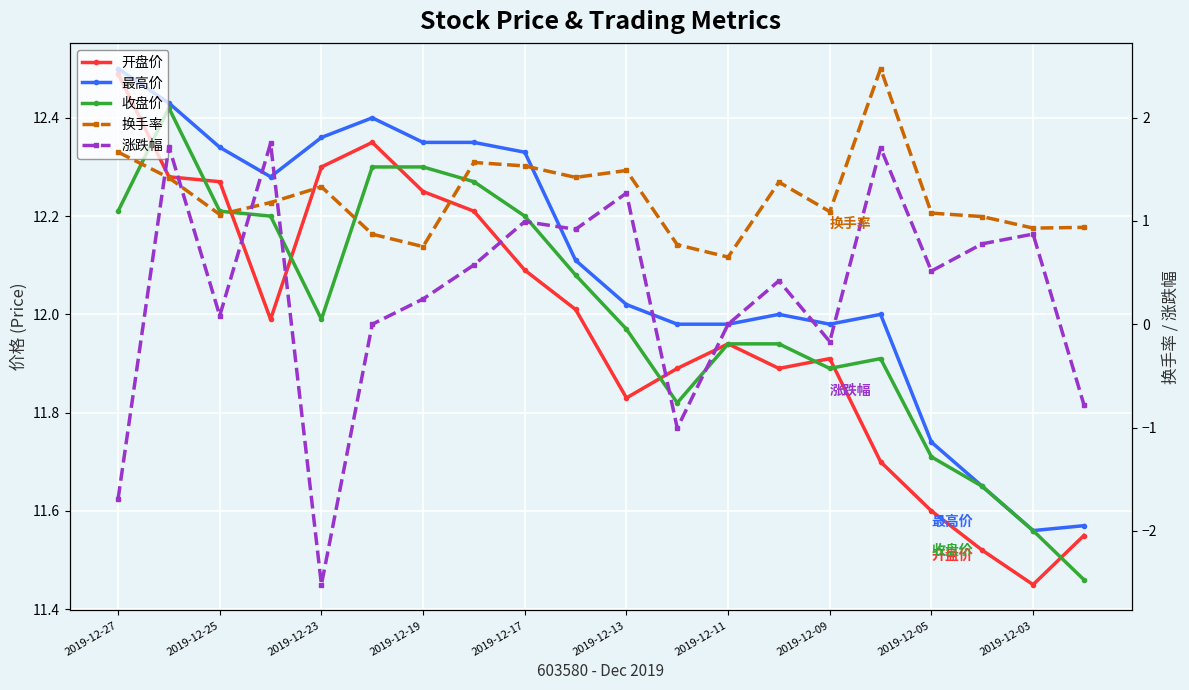

True or false: 收盘价 has more than 2 points higher than both neighbors.

False